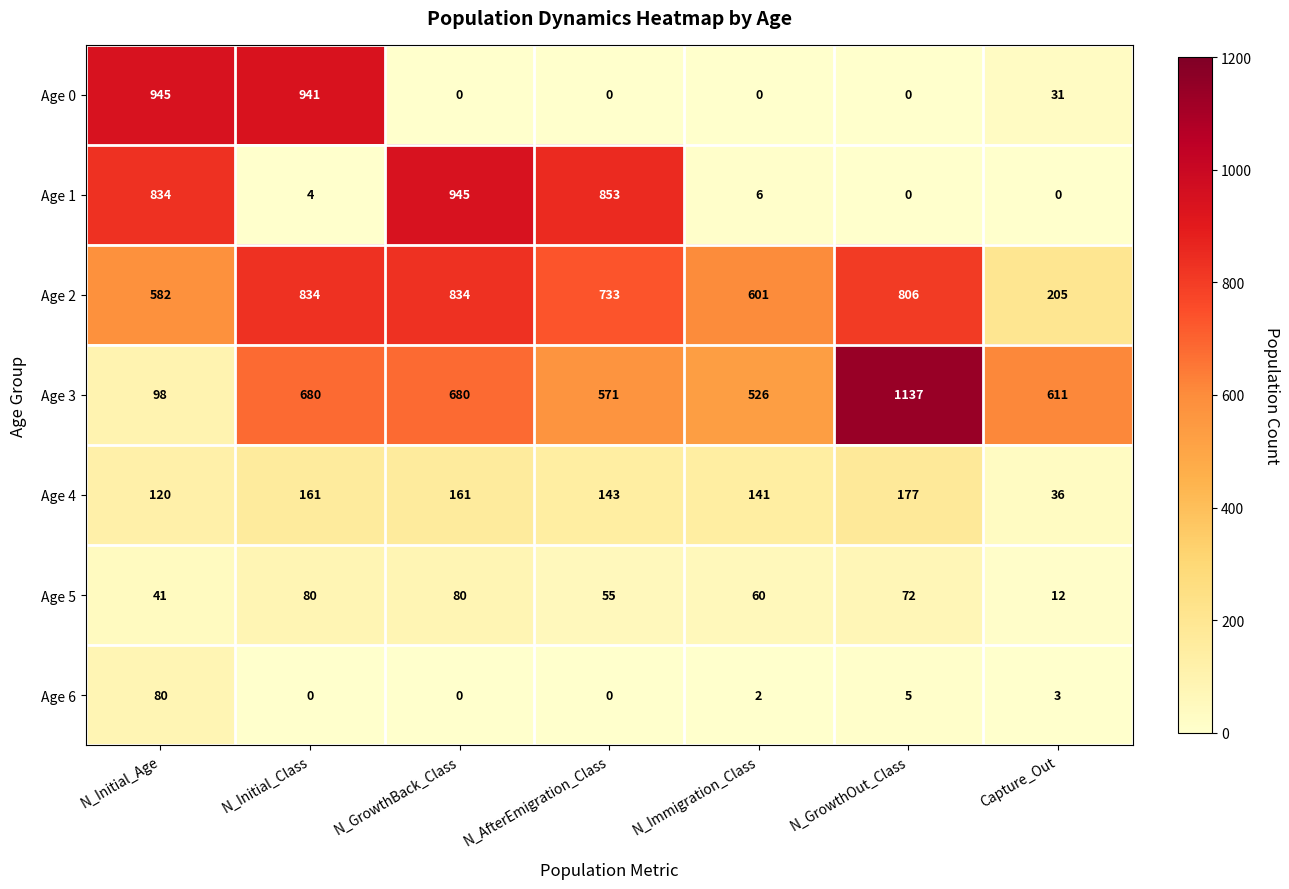

What is the total value across all series at Capture_Out?

898